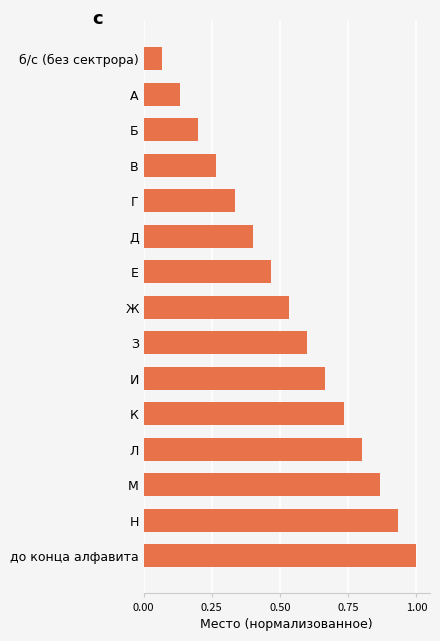

The value at Ж is 1.0. True or false?

False